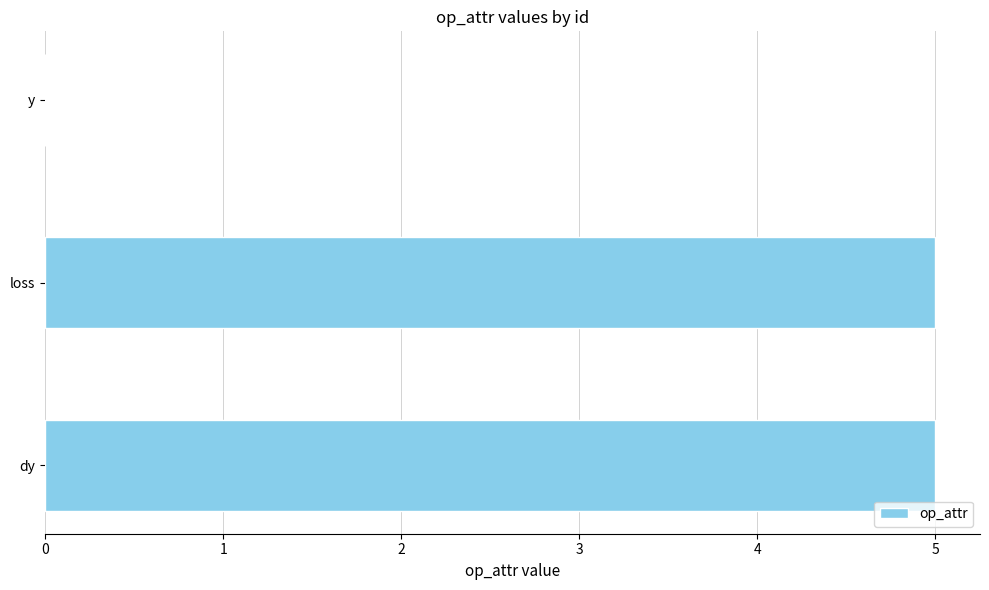

What is the greatest value displayed?

5